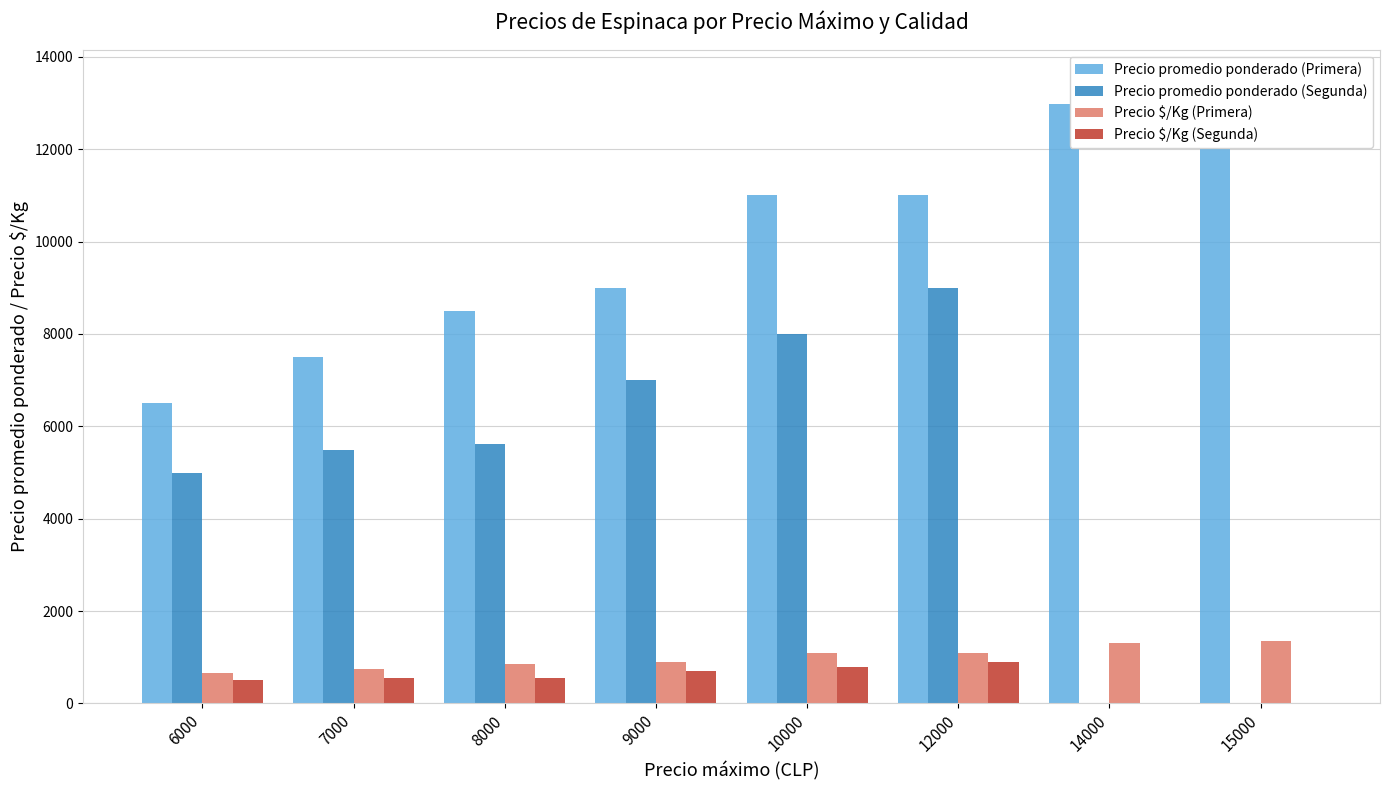

What is the sum of all Precio $/Kg (Segunda) values?

4011